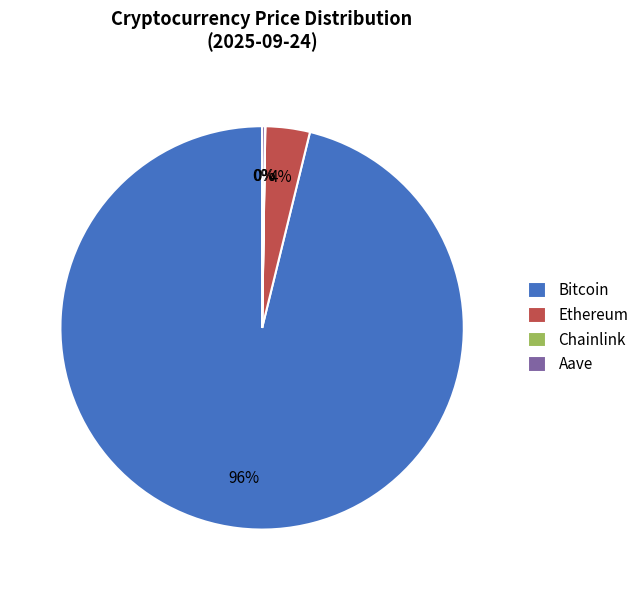

To the nearest percent, what is the average slice percentage?

25%